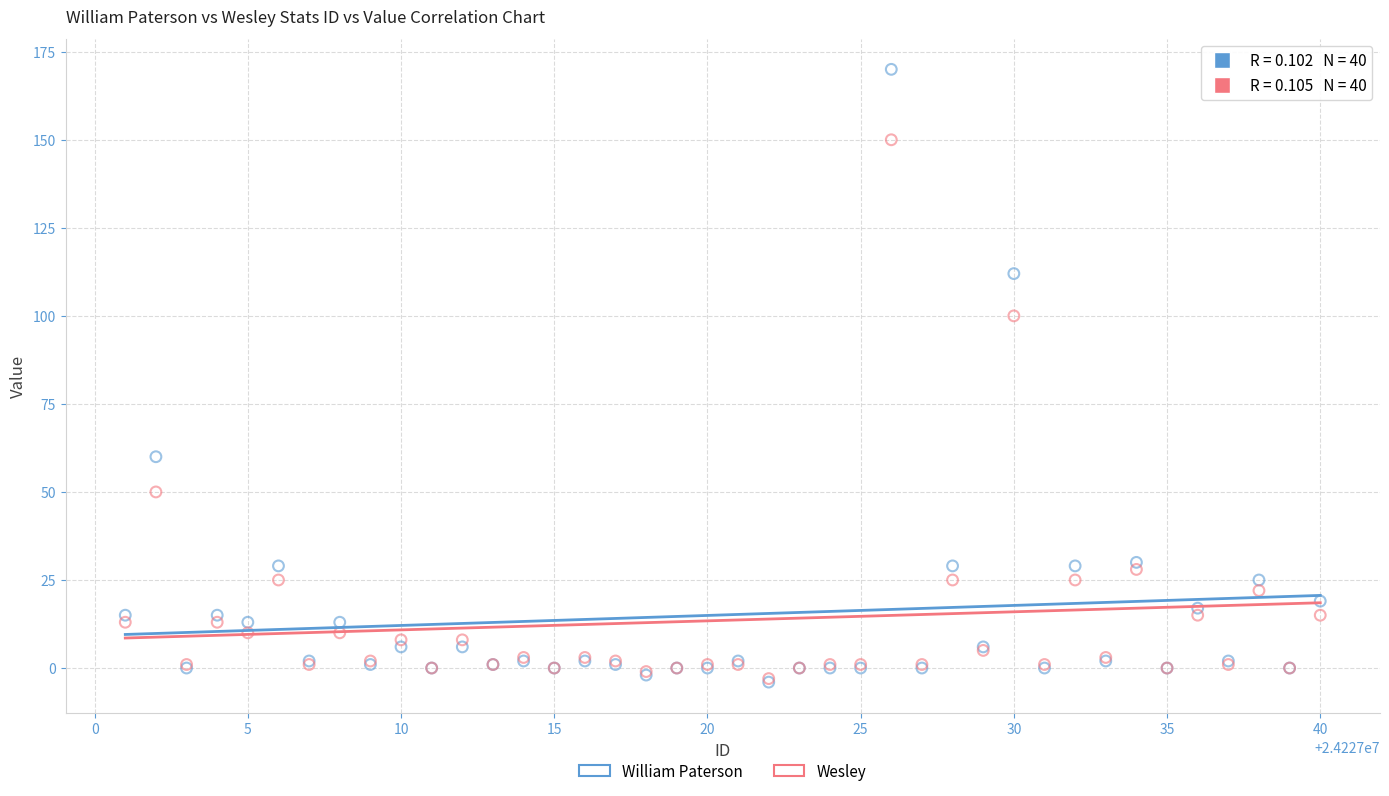

In the William Paterson series, what Y value is closest to 83?

60